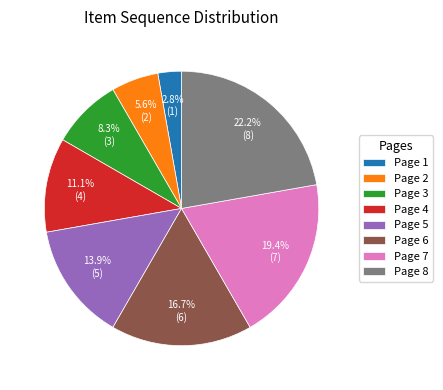

Is it true that Page 3 is 14% of the pie?

False